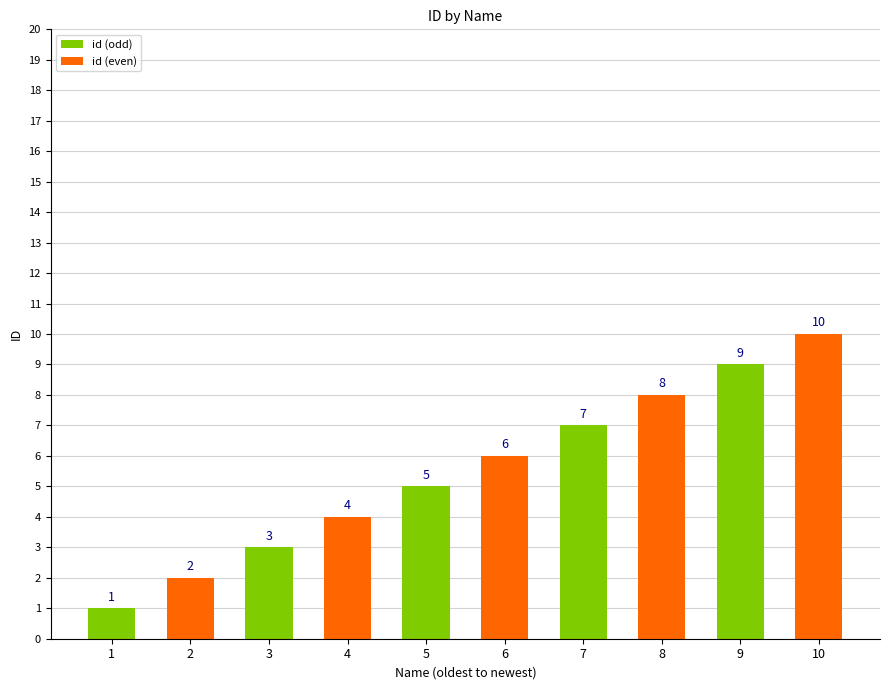

How many data points are above 6?

4